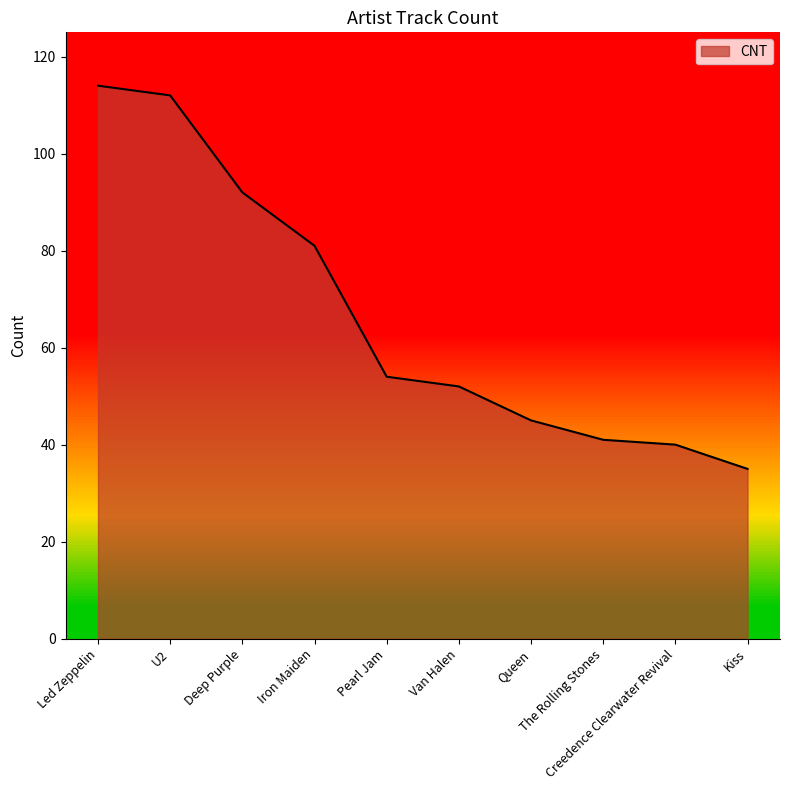

Which has a higher value, U2 or Pearl Jam?

U2